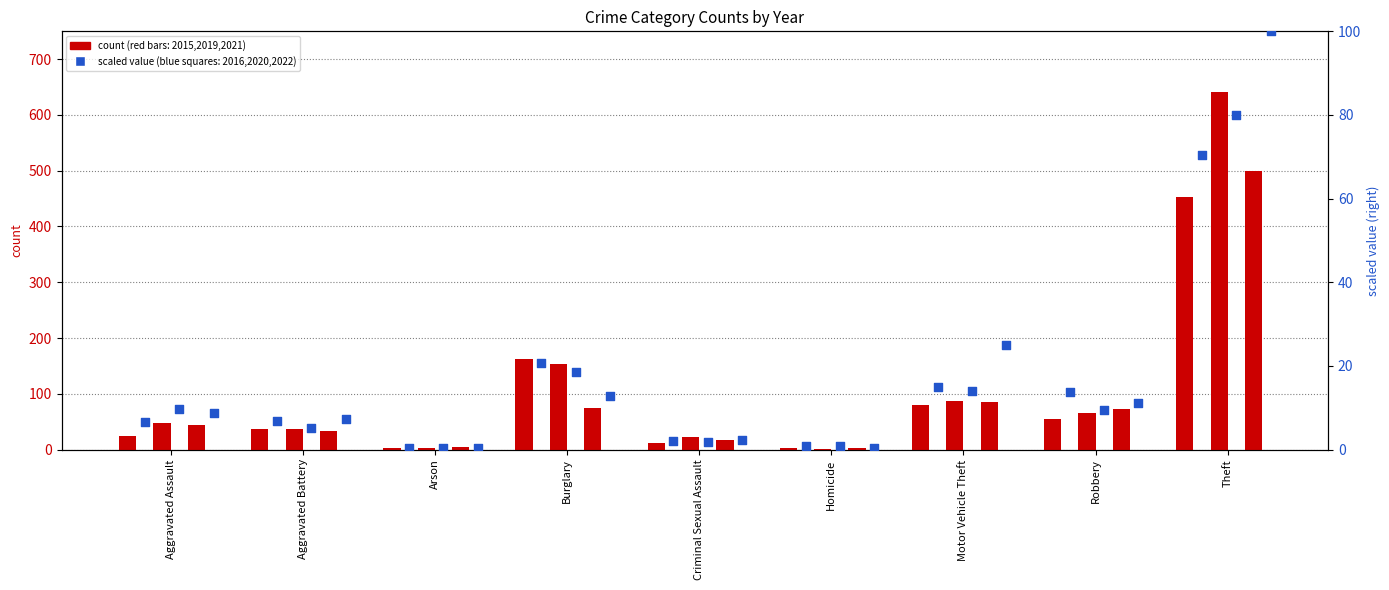

Which series contains the highest Y value?

2019